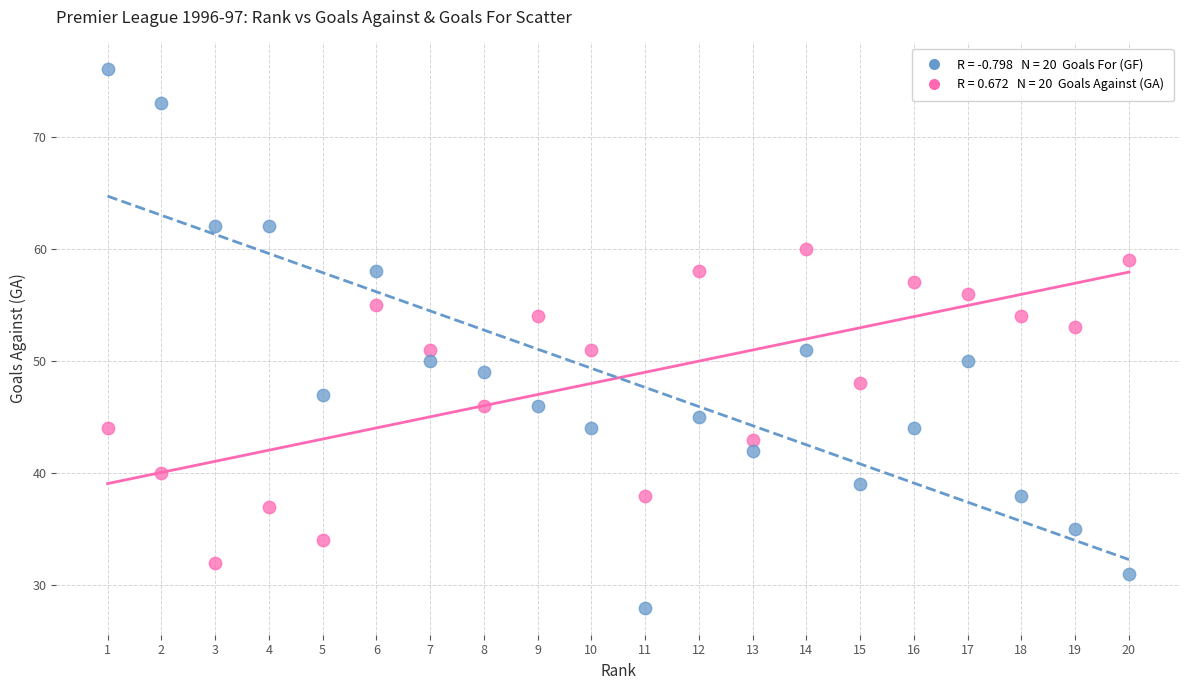

Across all data points, what is the range of Y values (max minus min)?

48